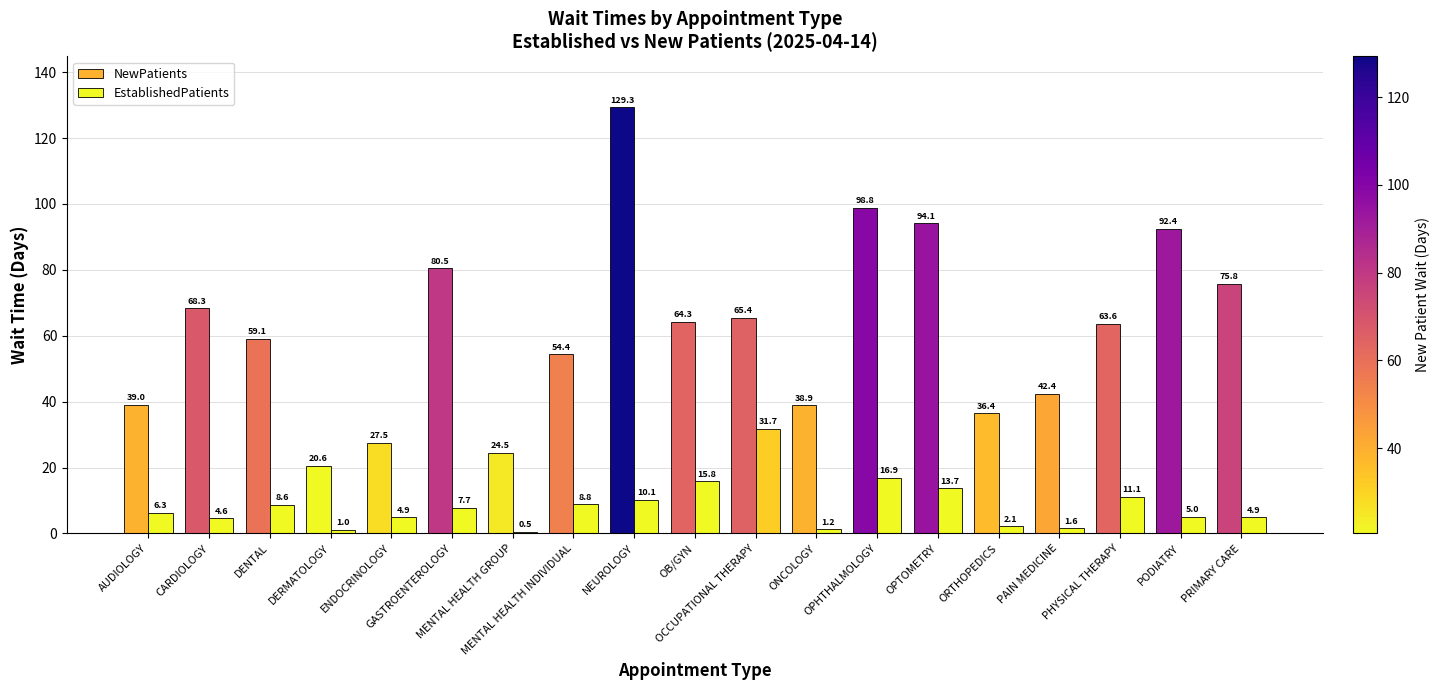

Which series has the largest total across all categories?

NewPatients